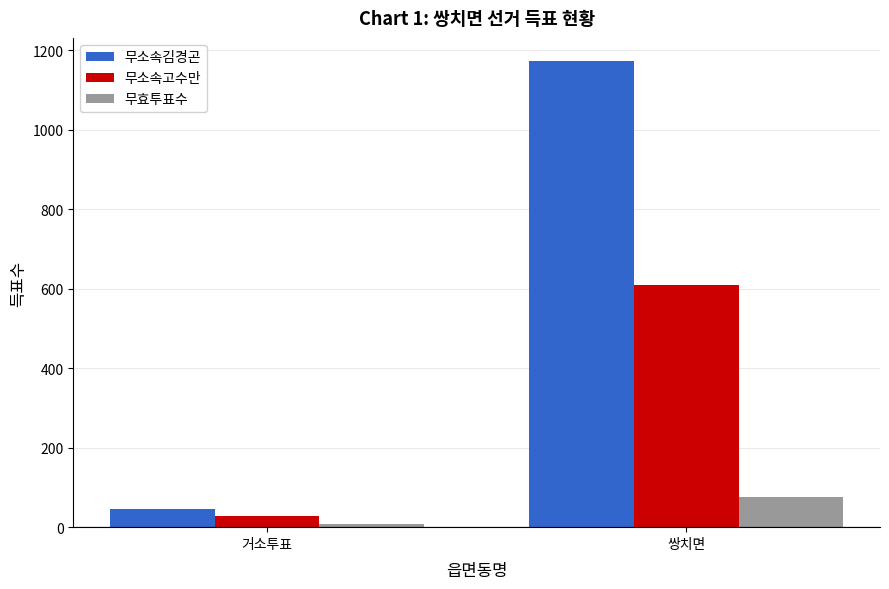

Does the chart contain stacked bars?

No